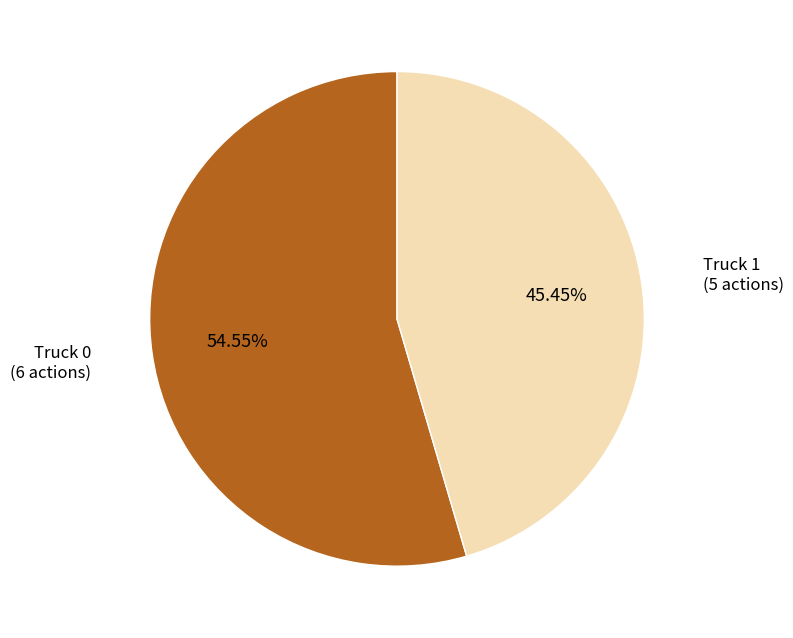

How much of the chart is everything except Truck 1?

54.5%